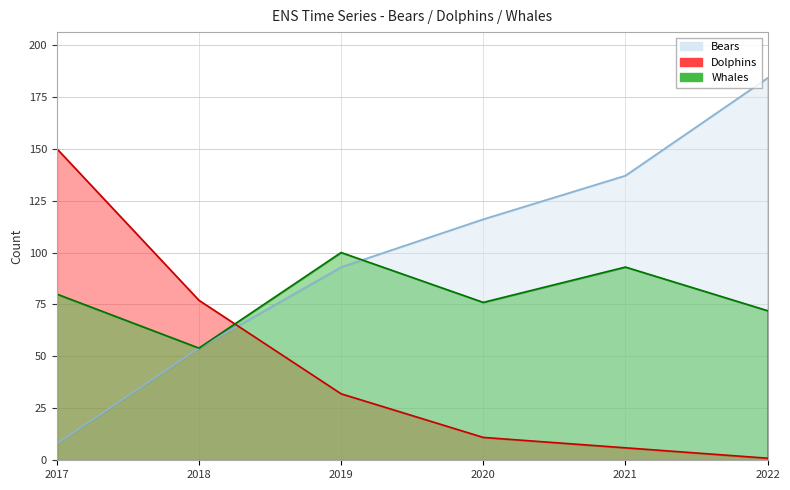

Where is the first local minimum for Whales?

2018